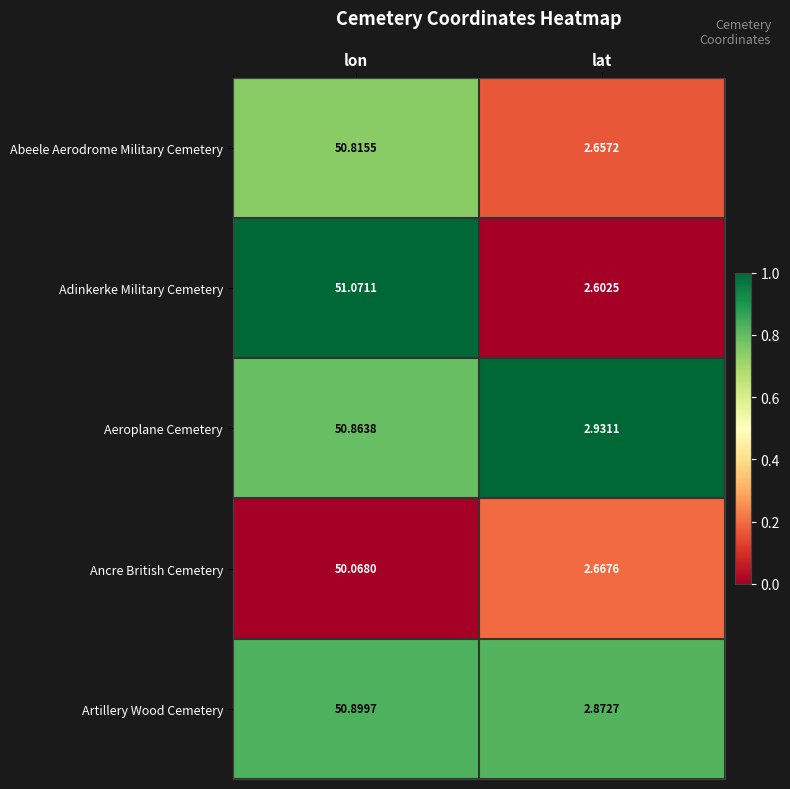

Between lon and lat, which series saw the biggest shift?

Adinkerke Military Cemetery